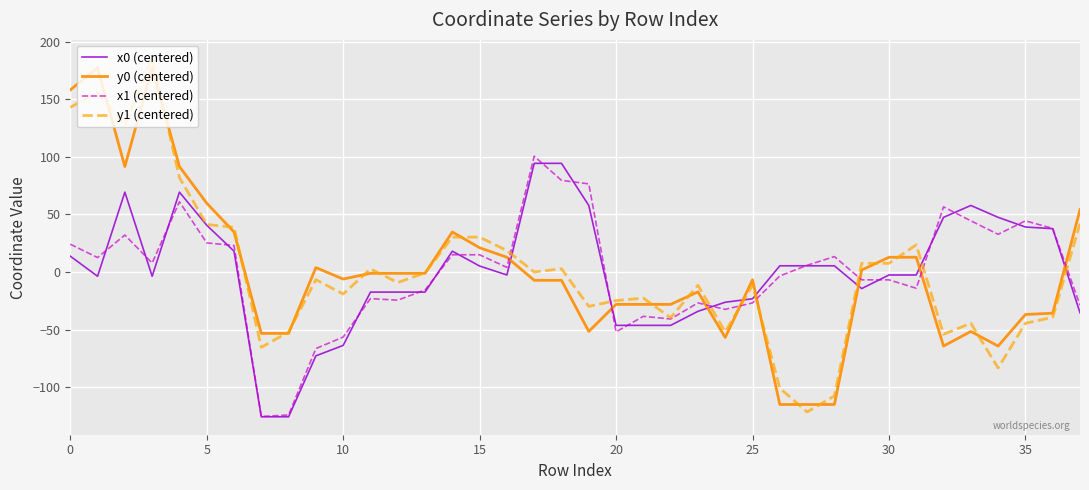

True or false: y0 (centered) and x1 (centered) intersect in this chart.

True